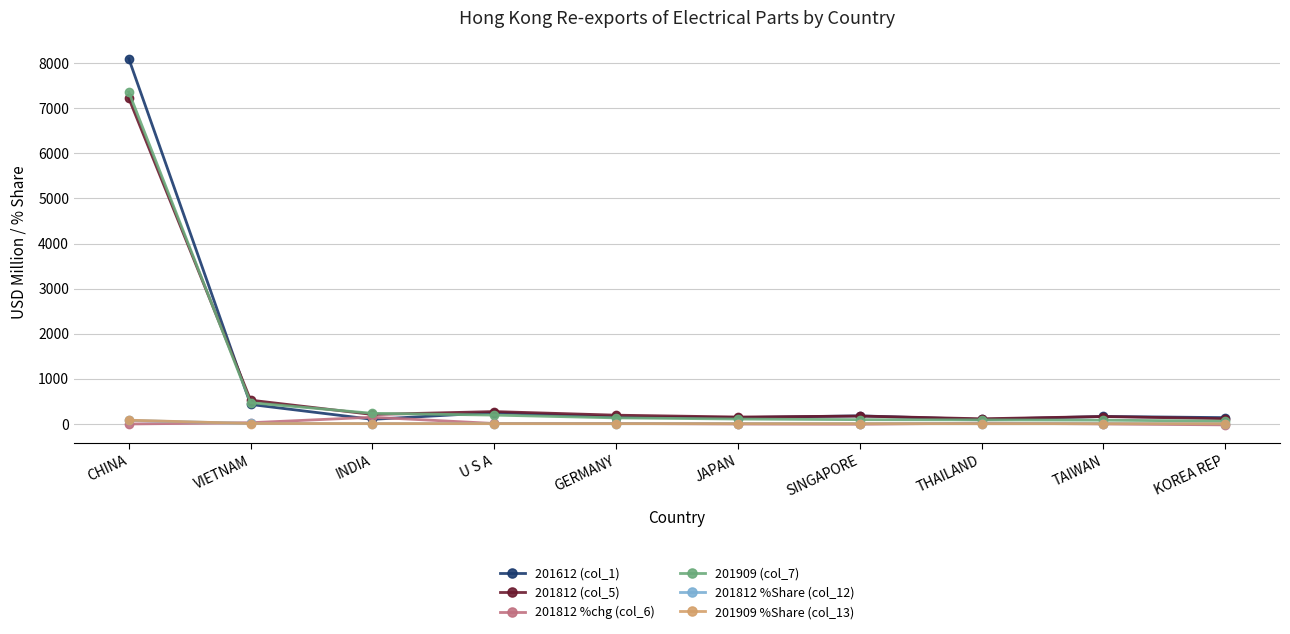

What is the maximum value shown in the chart?

8104.2